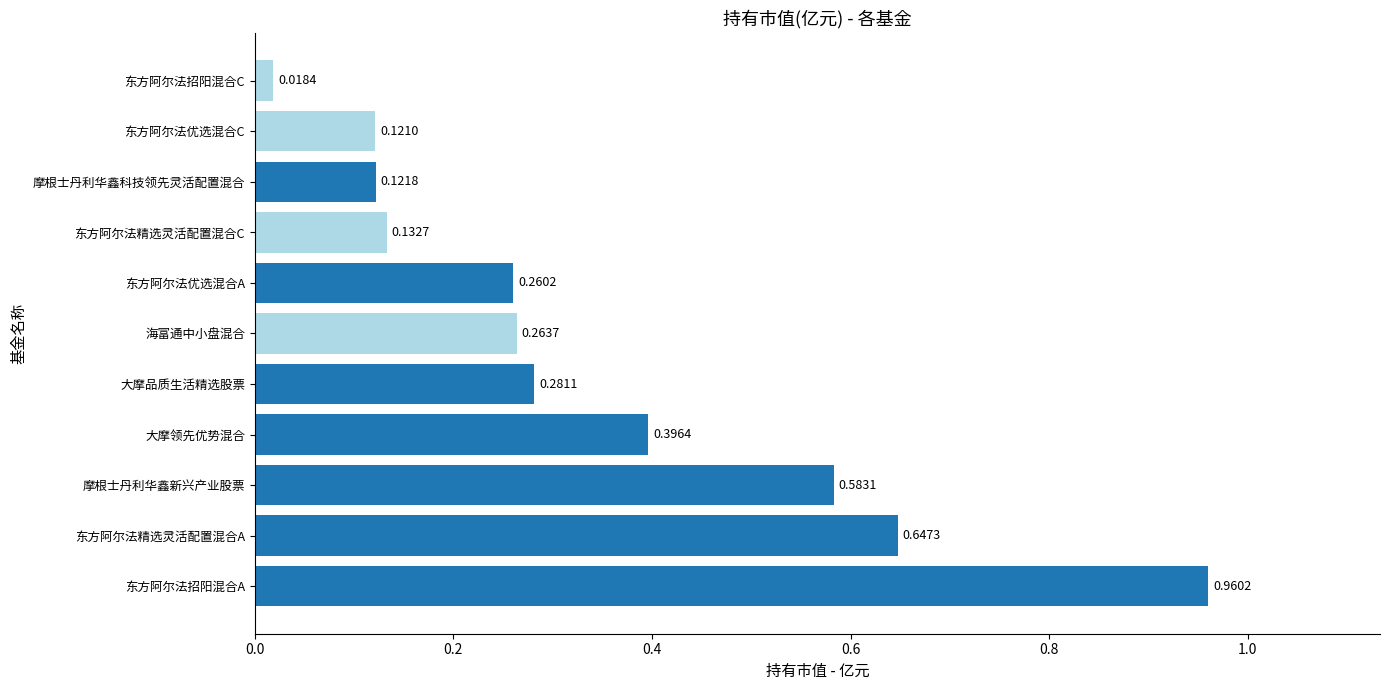

How many bars are there in total?

11